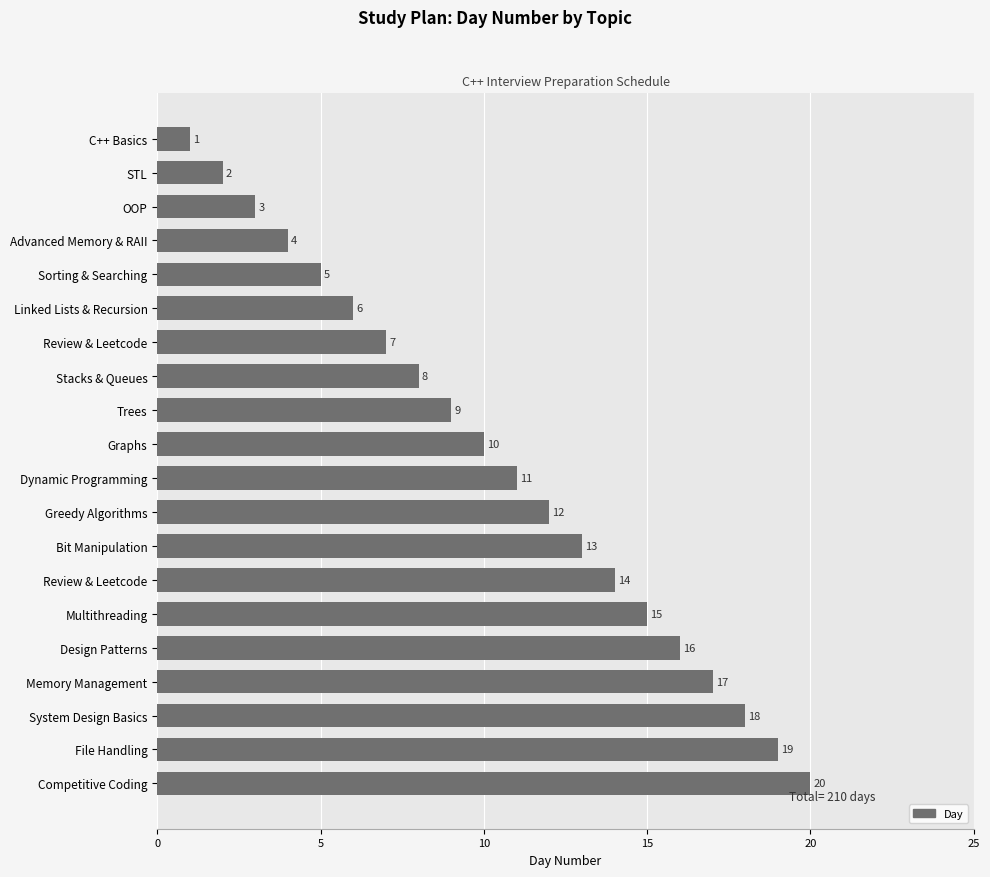

Which label corresponds to the largest value in the chart?

Competitive Coding